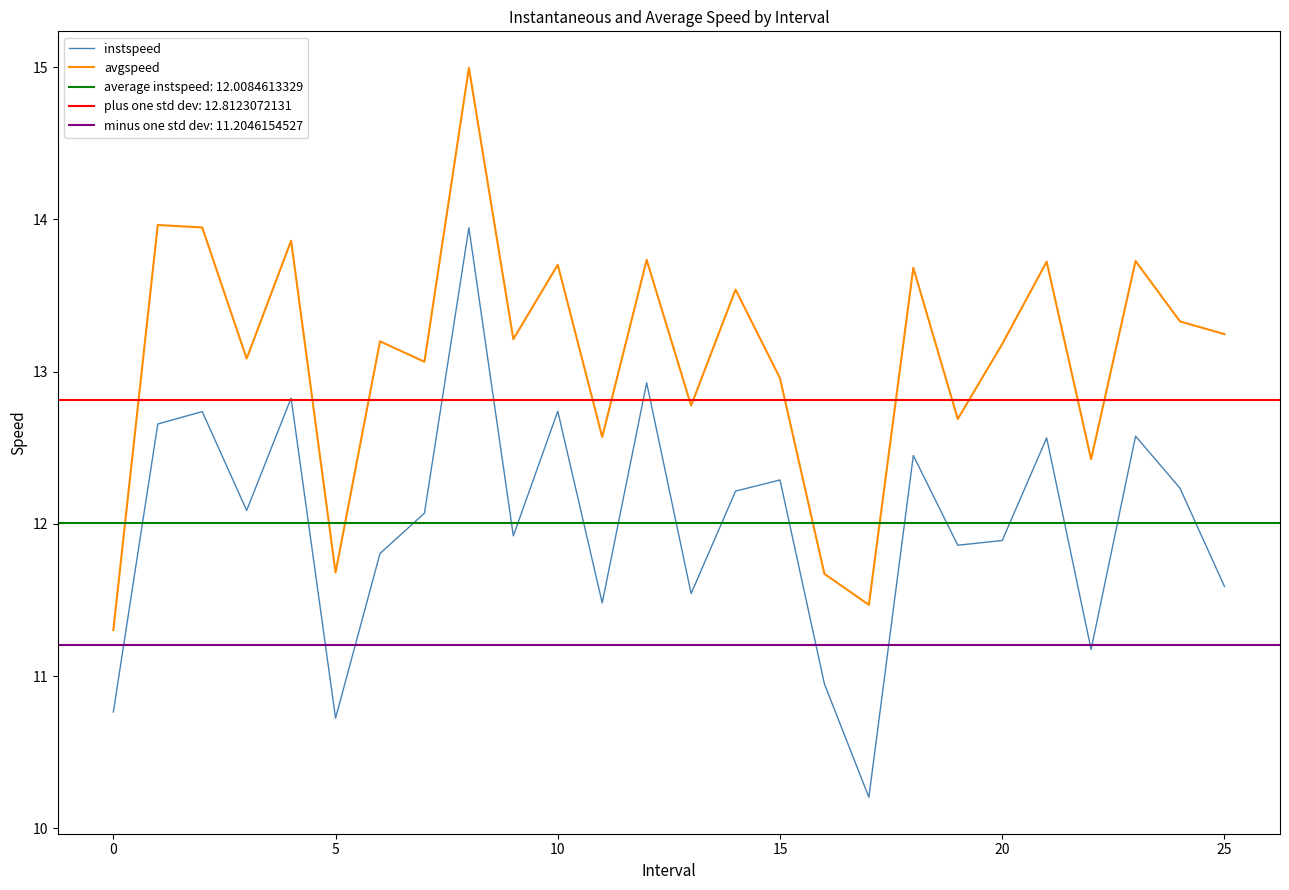

The value of avgspeed at 10 is 13.7. True or false?

True